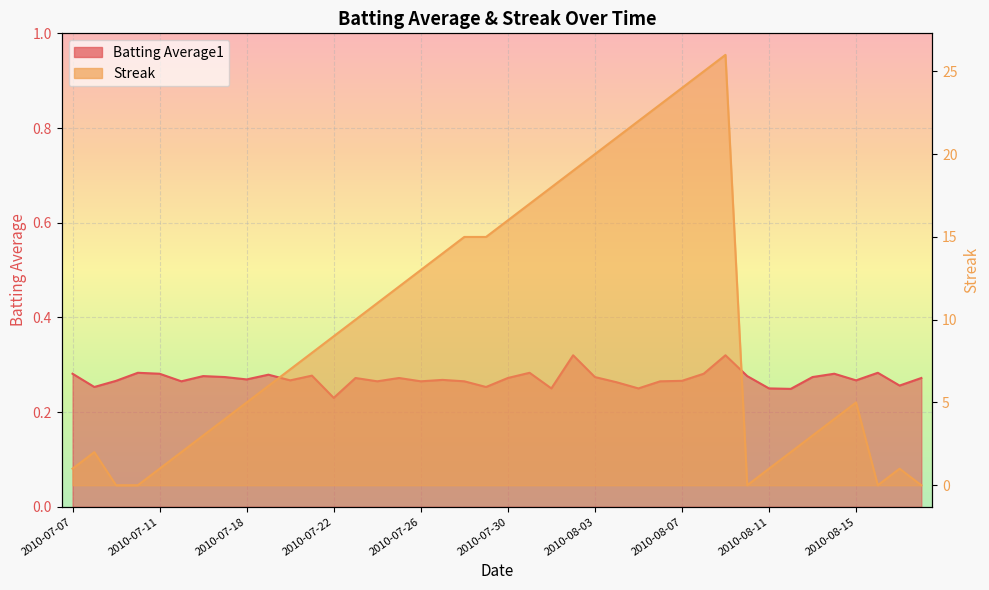

Which series changed the most between 2010-07-23 and 2010-08-17?

Streak